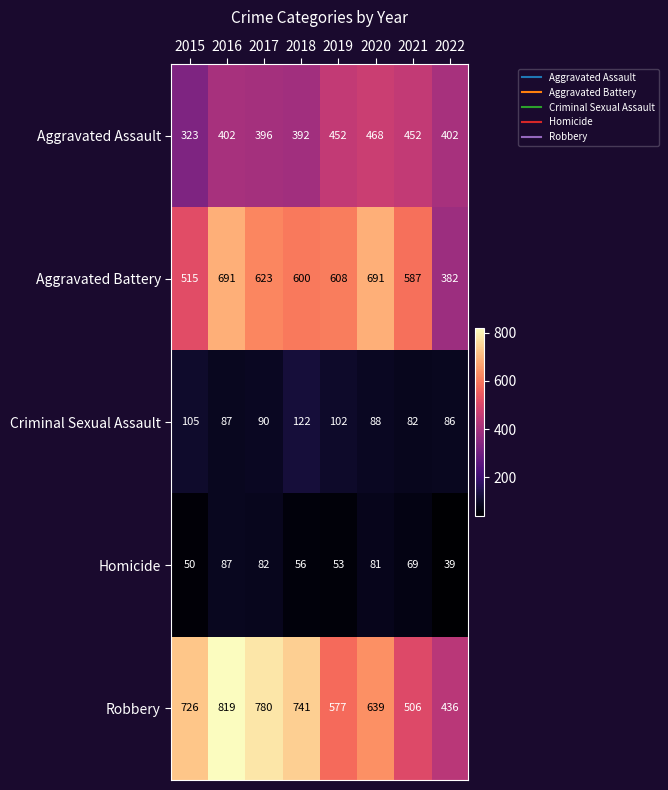

At 2019, list the series in order from largest to smallest.

Aggravated Battery, Robbery, Aggravated Assault, Criminal Sexual Assault, Homicide